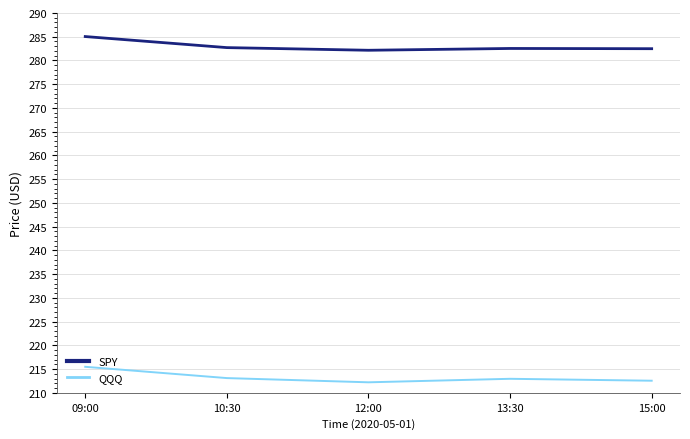

Which series has the largest range (max minus min)?

QQQ